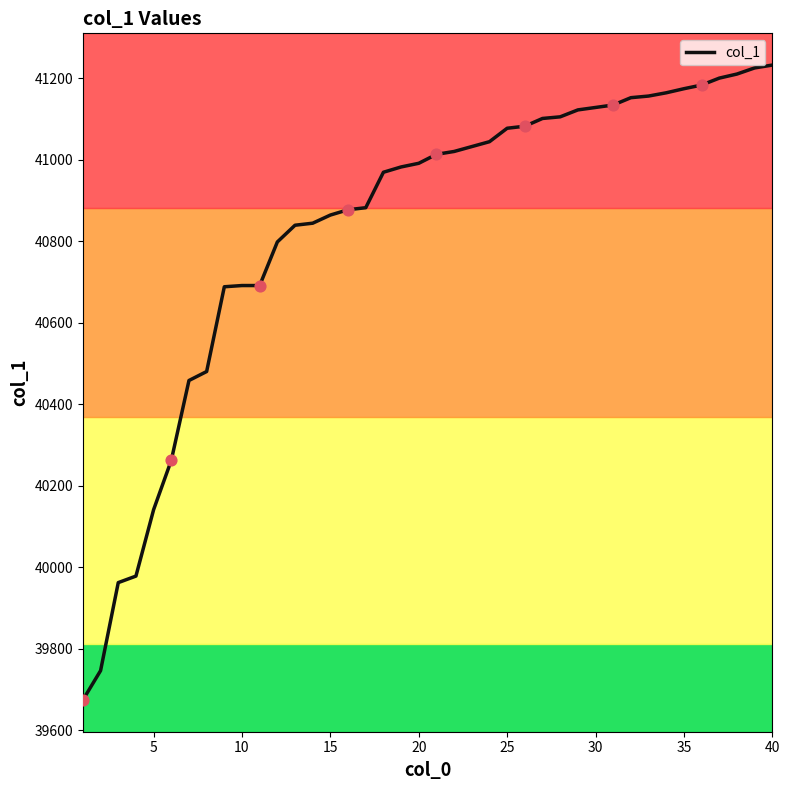

What is the maximum value shown in the chart?

41232